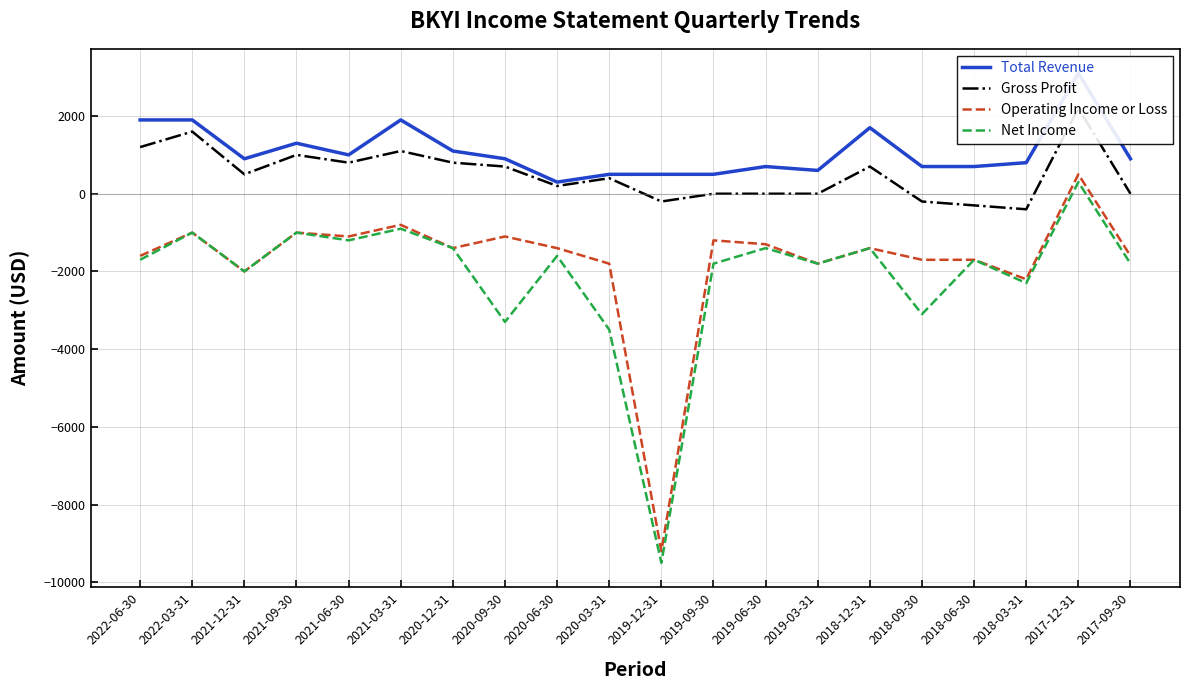

What are all the series names shown in the legend?

Total Revenue, Gross Profit, Operating Income or Loss, Net Income